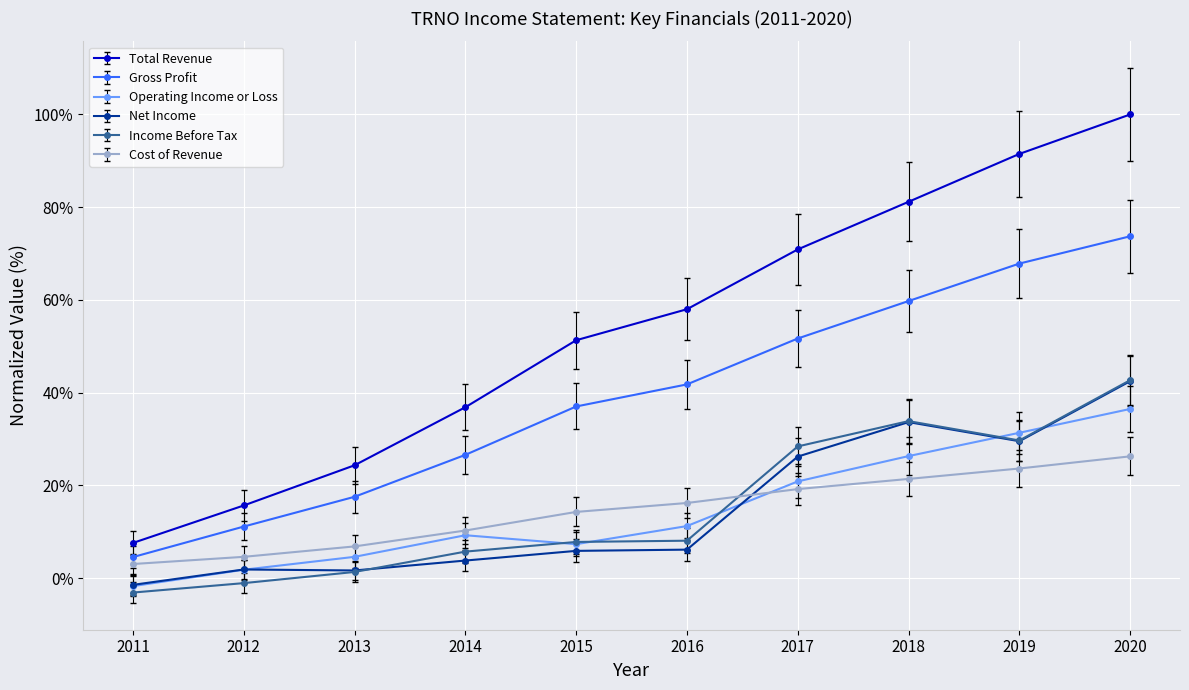

True or false: Net Income and Total Revenue cross at least once.

False